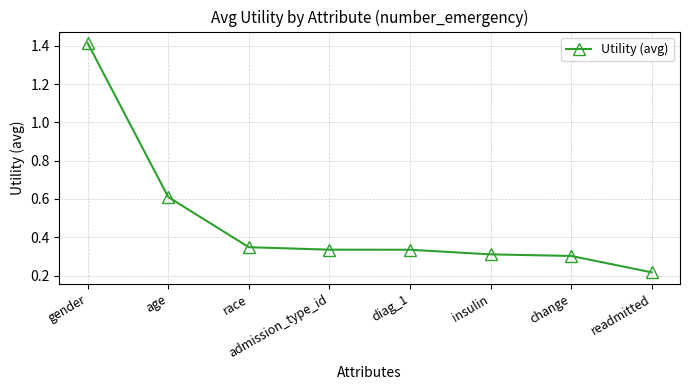

At which label is the value closest to 0?

readmitted